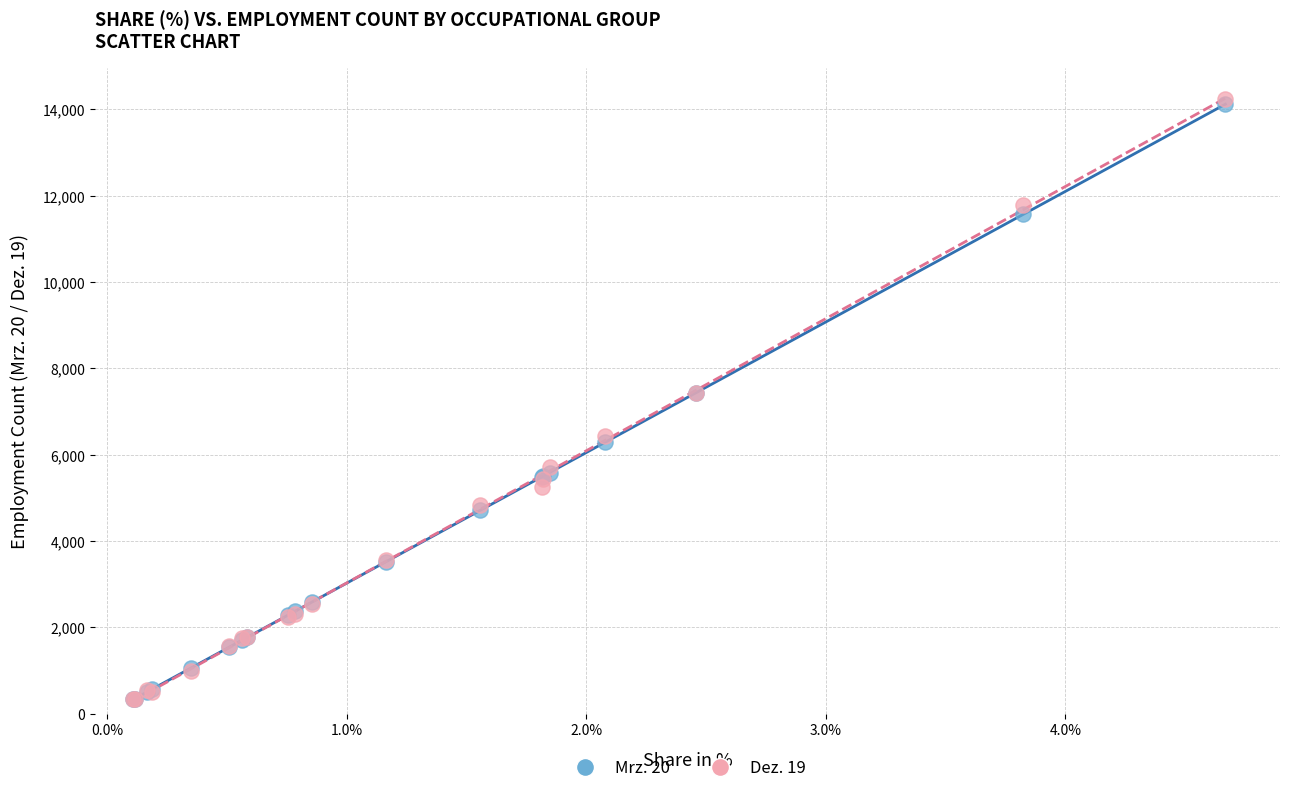

Which series reaches the maximum Y coordinate?

Dez. 19